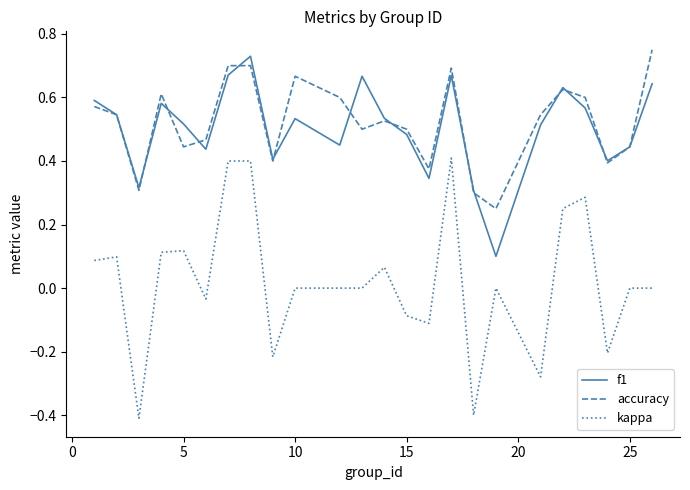

Count the number of data series in this chart.

3